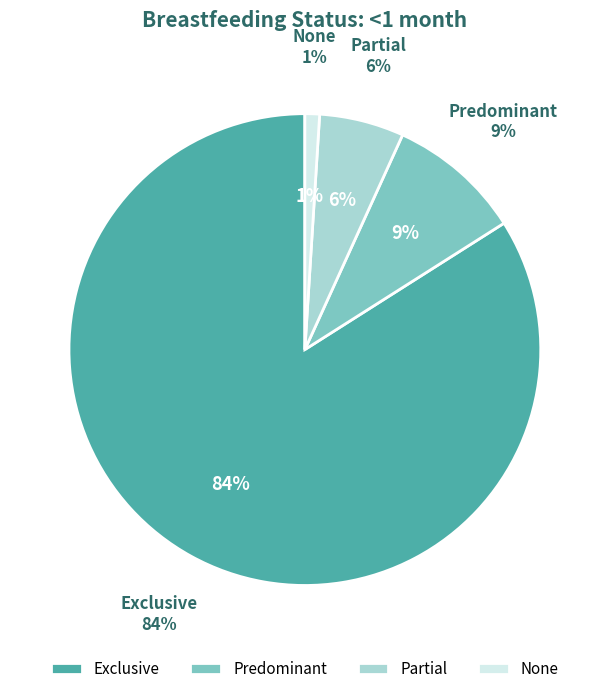

What is the largest slice in the pie chart?

Exclusive